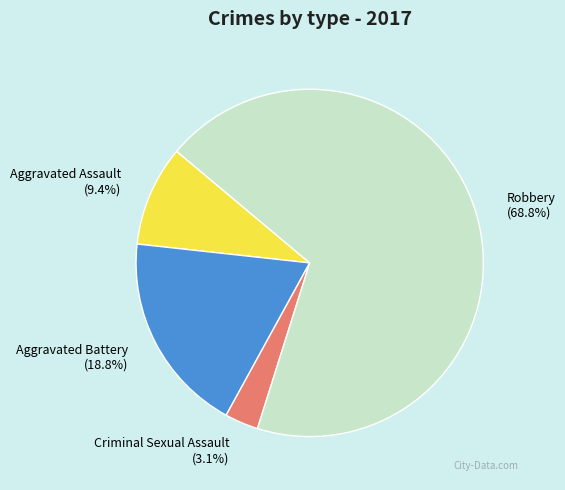

How many segments does this pie chart have?

4